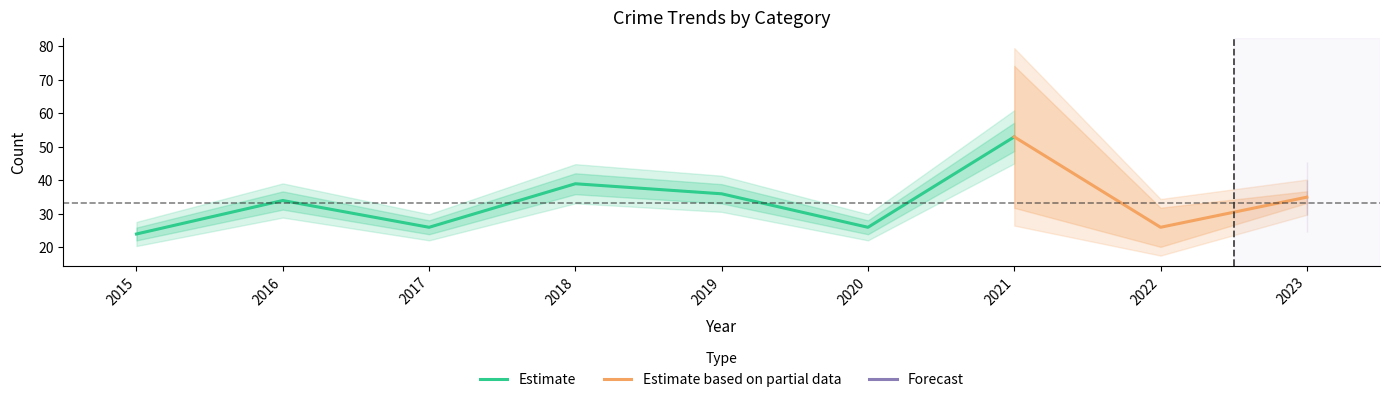

At which label is Estimate closest to 38?

2018